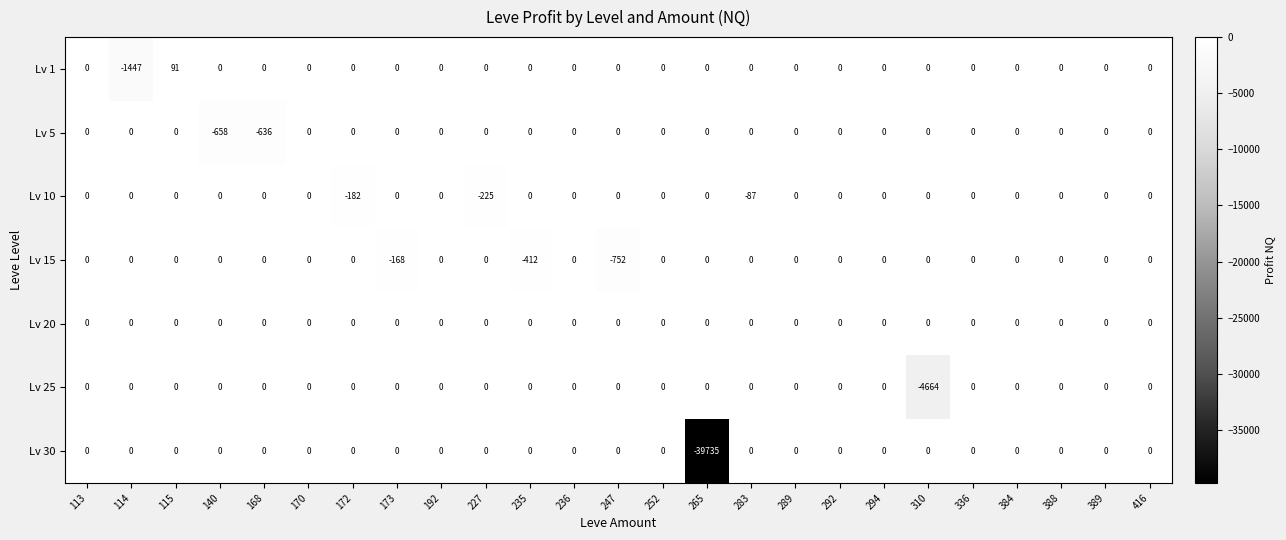

How many series are shown in this chart?

7